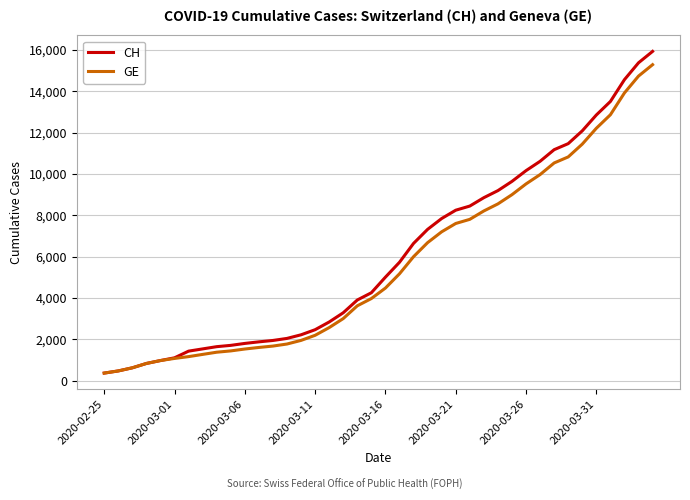

How many values in the CH series are below 5012?

20